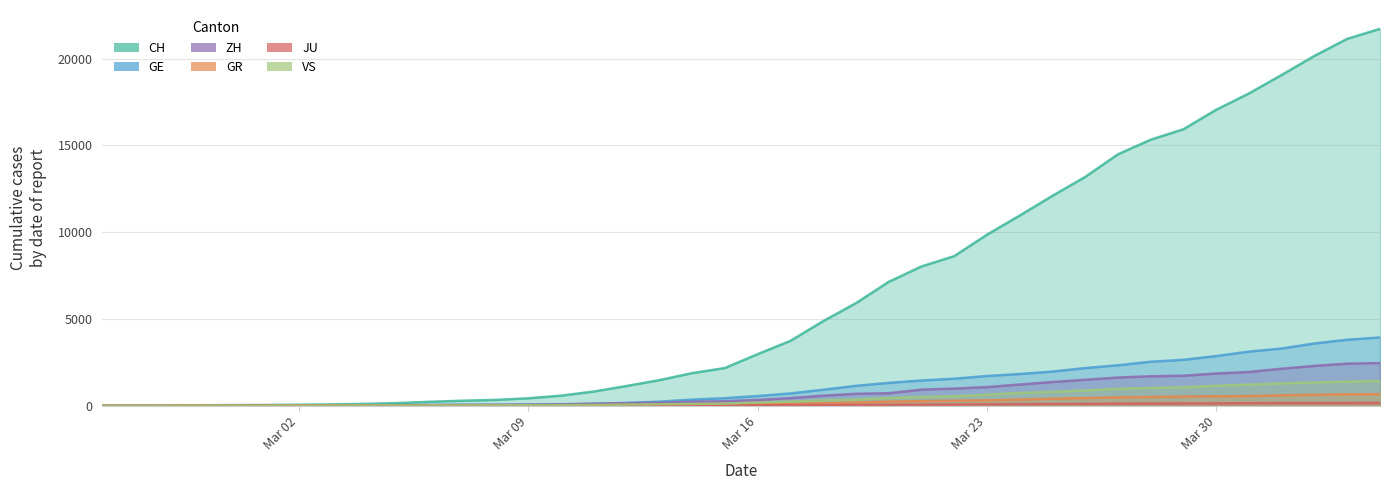

Is the value of CH at 2020-04-02 greater than the value of GE at 2020-02-27?

Yes